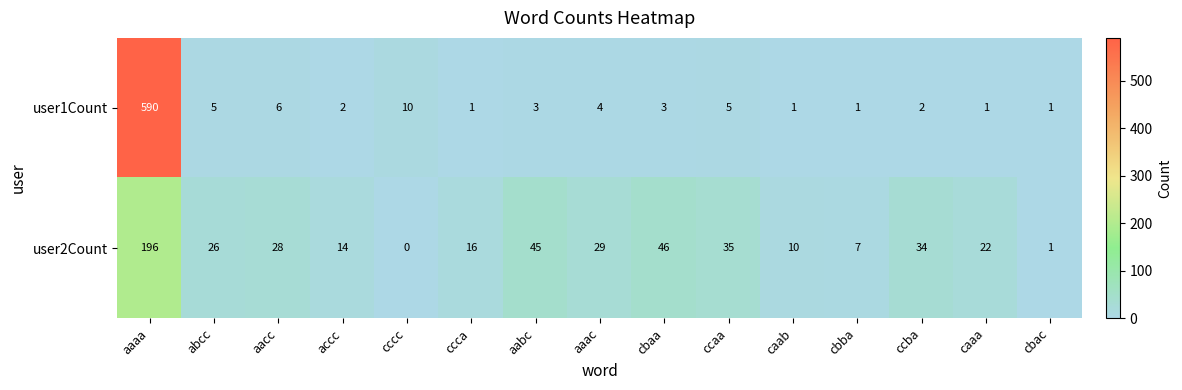

Rank the series by their average value, from highest to lowest.

user1Count, user2Count